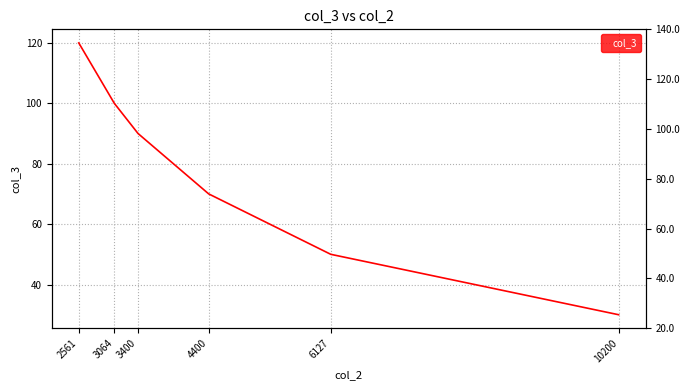

Reading right to left, transcribe all the data shown in this chart.

10200=30	6127=50	4400=70	3400=90	3064=100	2561=120